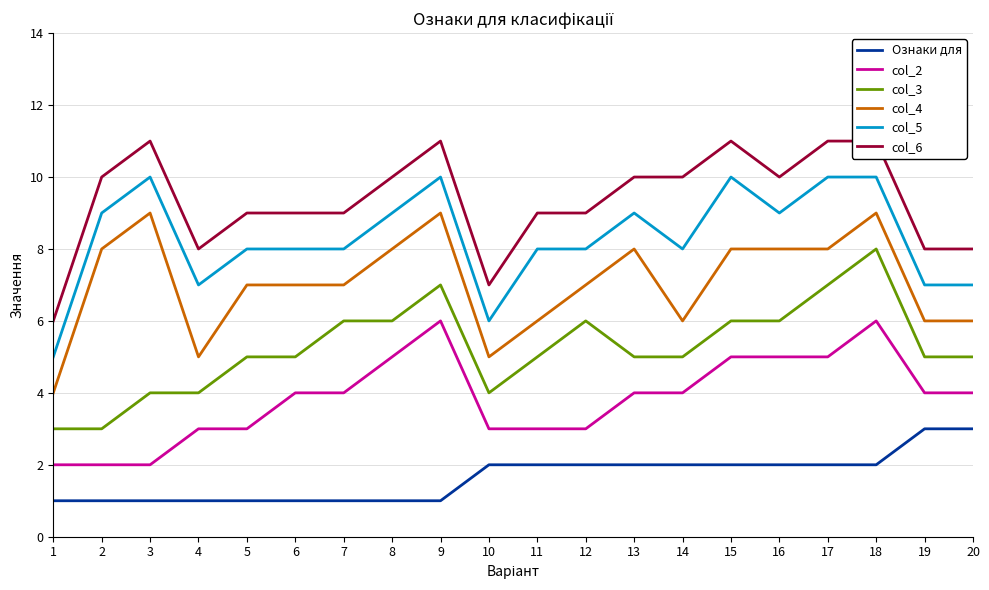

Is it true that Ознаки для equals 2 at 16?

True